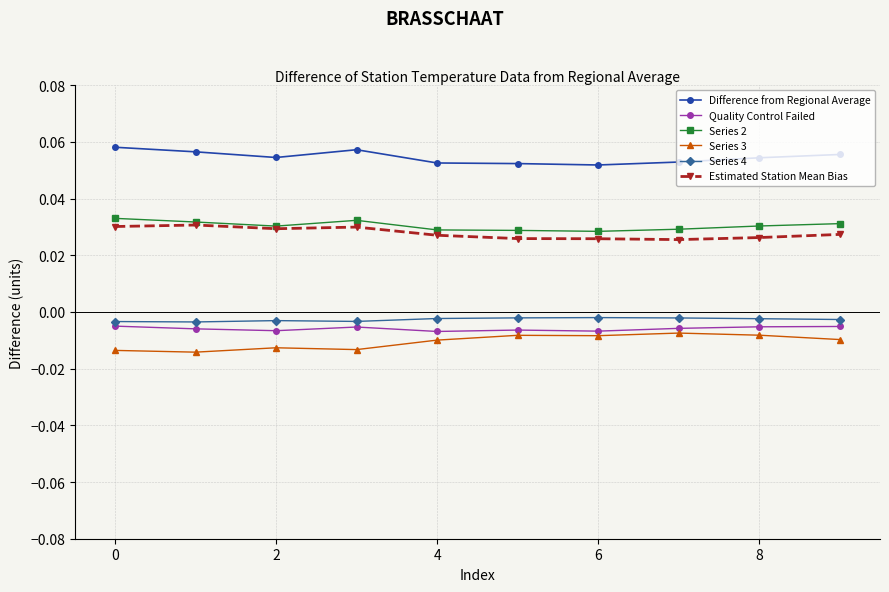

True or false: Estimated Station Mean Bias has more than 0 points higher than both neighbors.

True